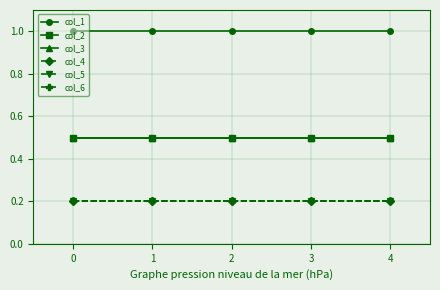

Does the chart have visible grid lines?

Yes